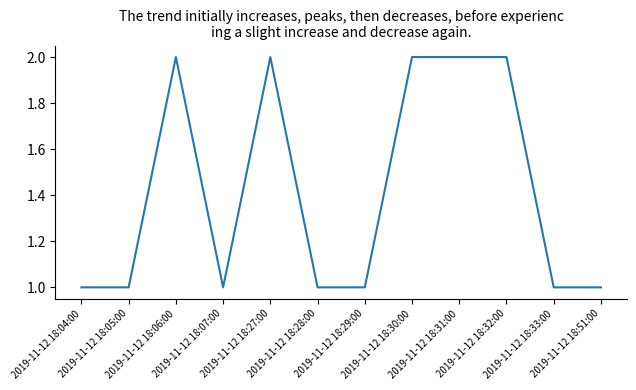

True or false: the data shows 2 at 2019-11-12 18:31:00.

True